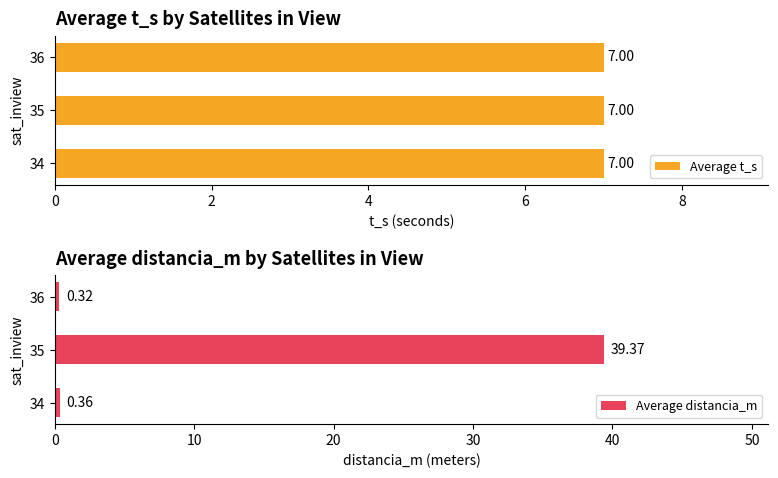

What is the average value of the Average distancia_m series?

13.4